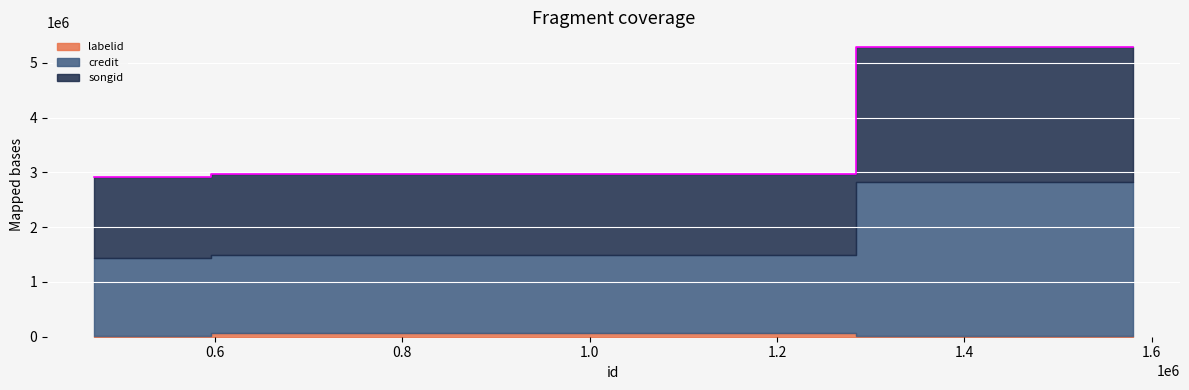

What is the average value of the songid series?

1729120